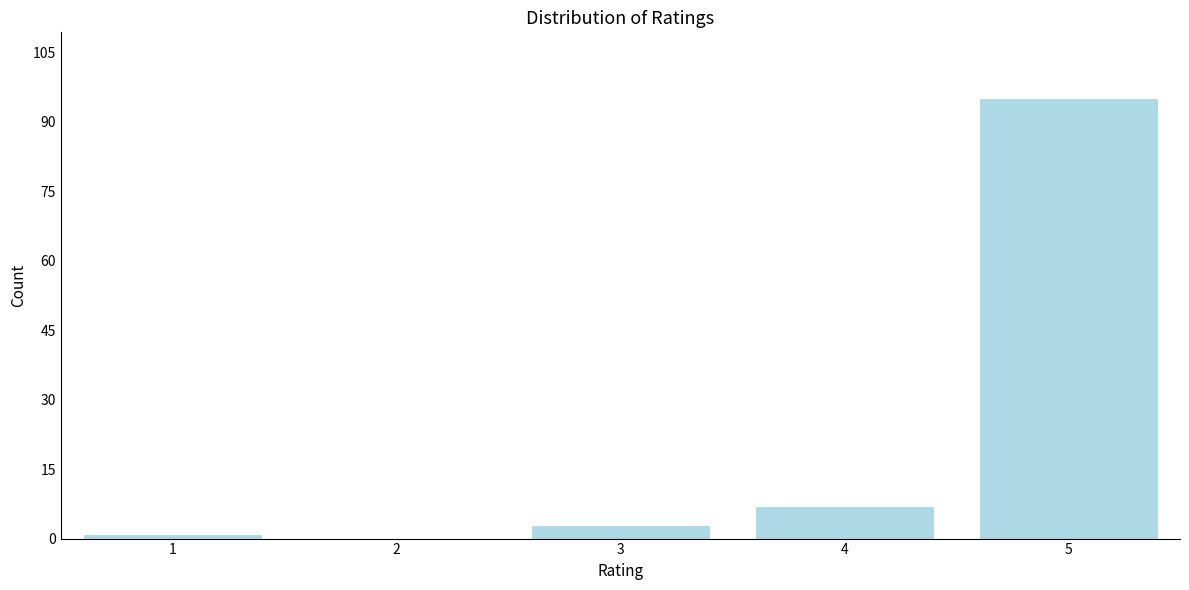

Reading left to right, list all the values displayed in this chart.

1=1	2=0	3=3	4=7	5=95